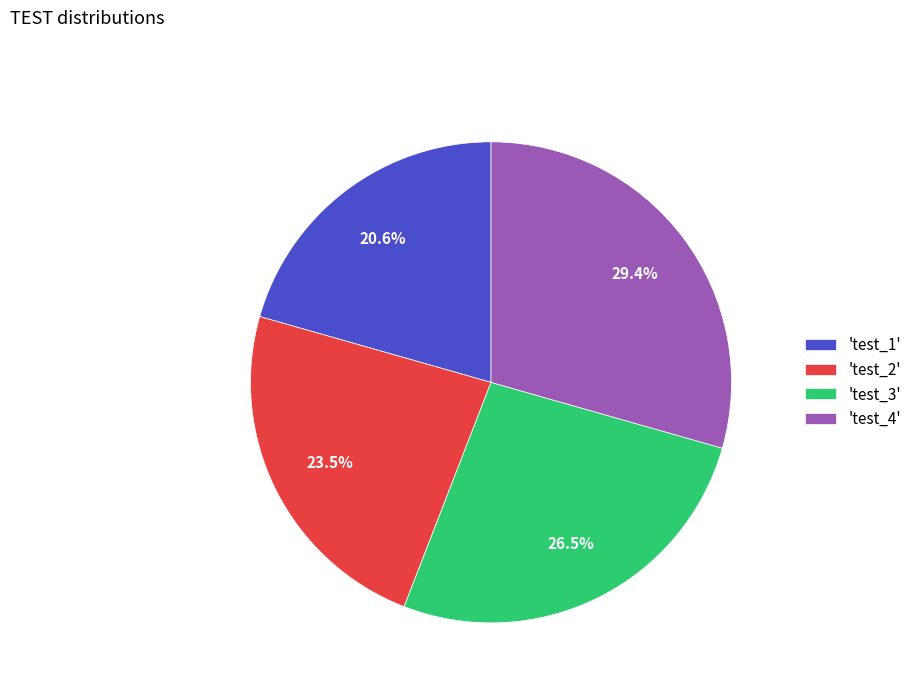

What percentage is NOT represented by 'test_3'?

73.5%